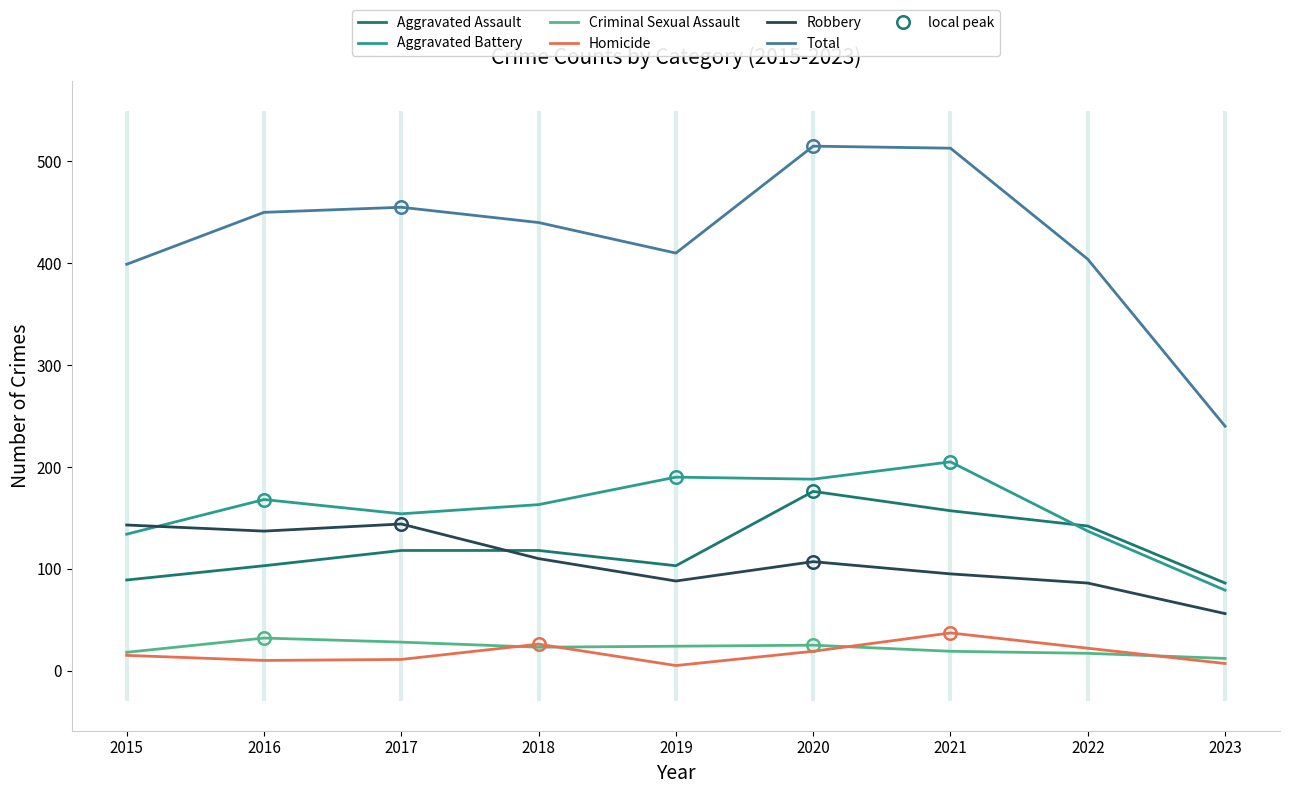

Which series has the largest total across all categories?

Total